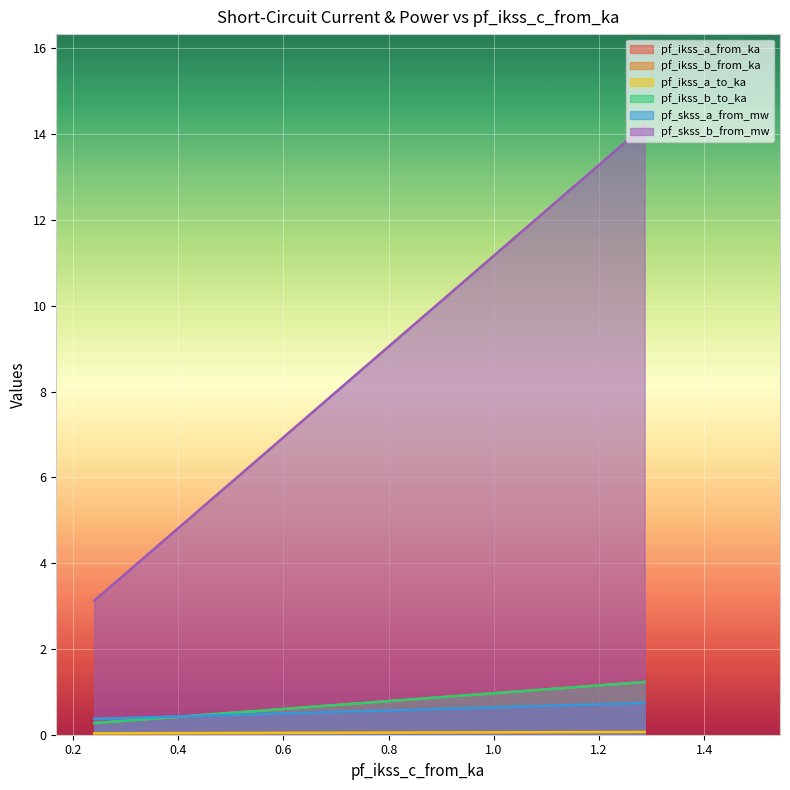

What is the average value of the pf_ikss_b_from_ka series?

0.6